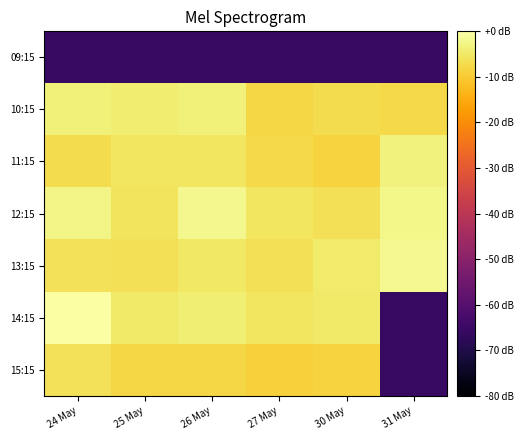

Which has a higher value, 30 May or 27 May?

30 May